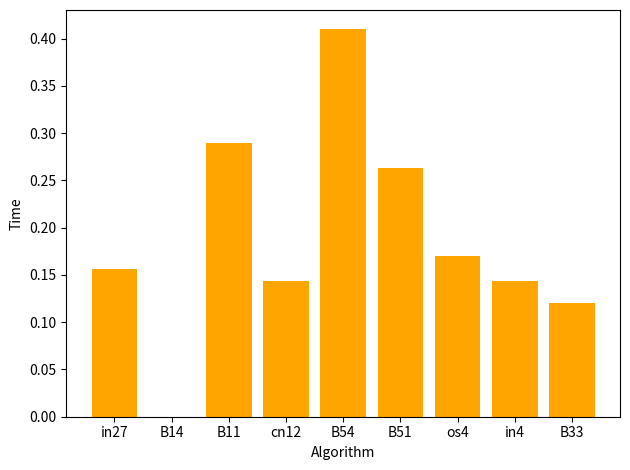

Where is the data nearest to the value 0?

B14